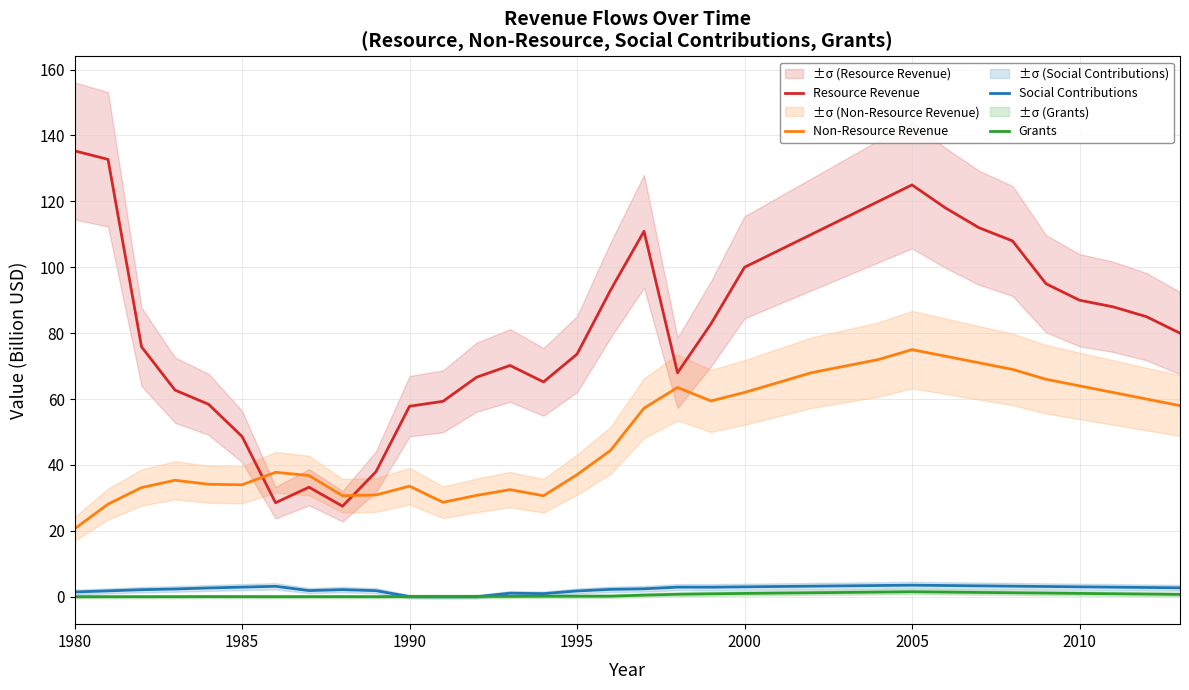

At how many categories does at least one series exceed 36?

33